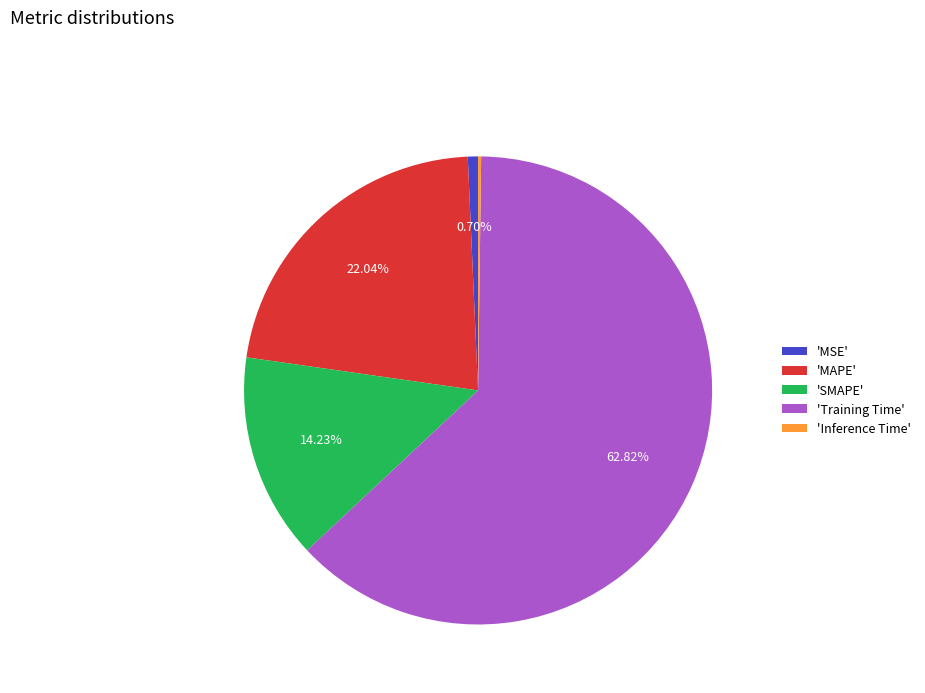

Combined, do 'MSE' and 'MAPE' account for over 50%?

No